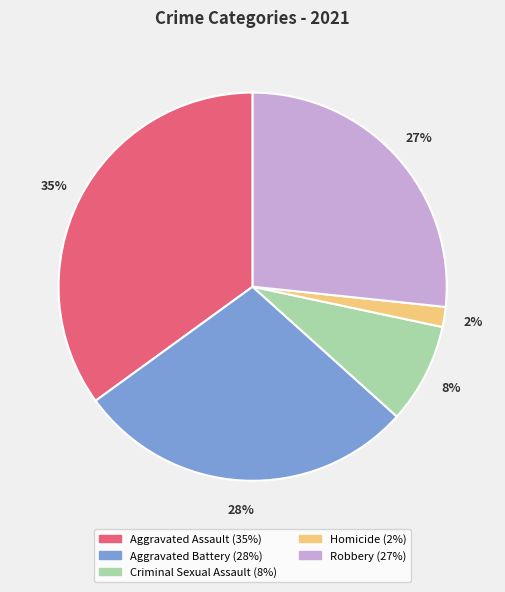

Is there a majority slice in this chart?

No